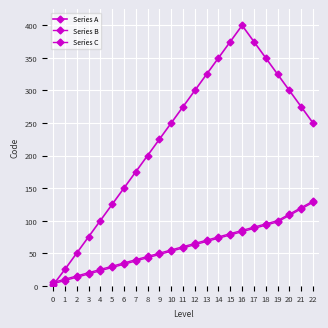

Reading left to right, extract all data points from this chart.

Series A: 1	25	50	75	100	125	150	175	200	225	250	275	300	325	350	375	400	375	350	325	300	275	250
Series B: 5	10	15	20	25	30	35	40	45	50	55	60	65	70	75	80	85	90	95	100	110	120	130
Series C: 3	8	13	18	23	28	33	38	43	48	53	58	63	68	73	78	83	88	93	98	108	118	128